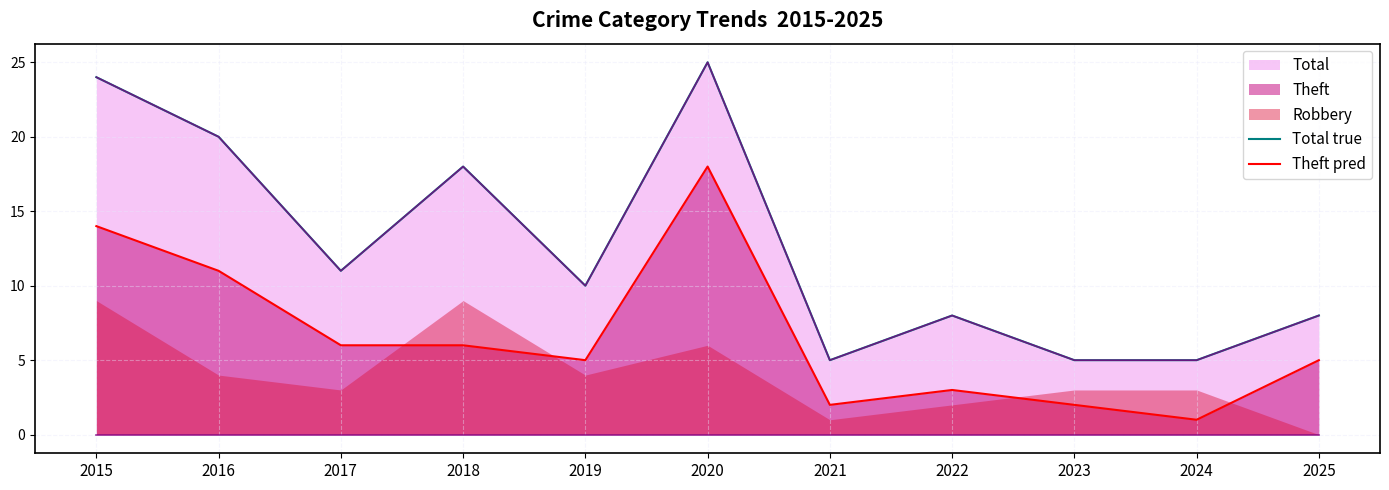

What is the value of the Total true point at the 6th from the left?

25